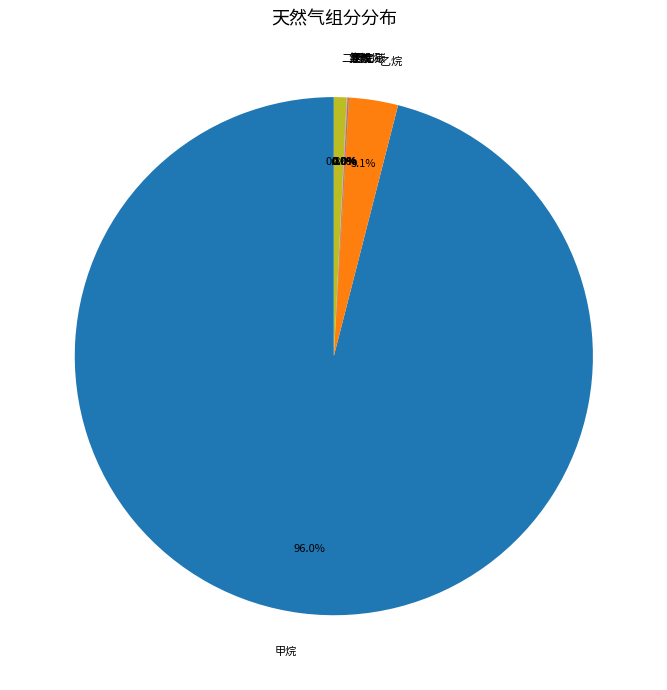

Which slice is the largest?

甲烷